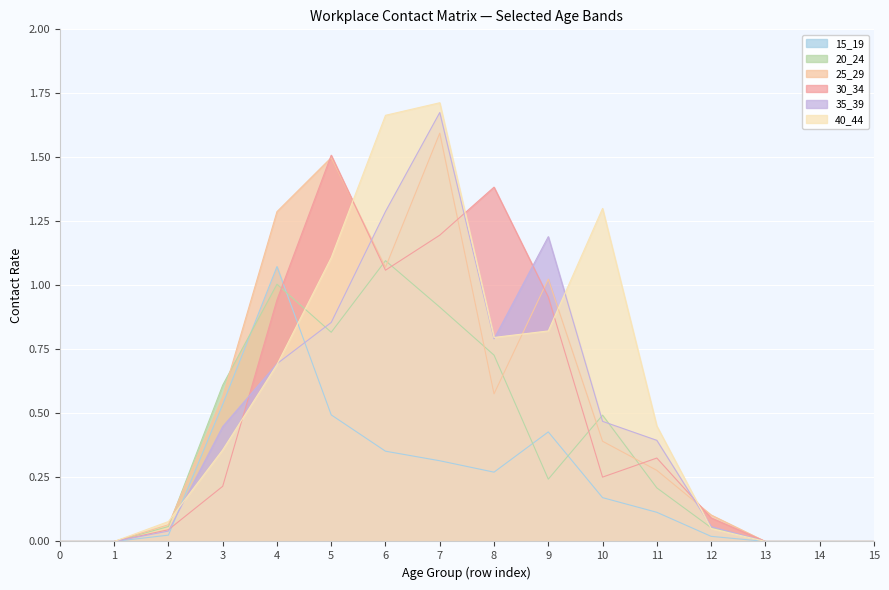

What is the value of the 30_34 point at the 11th from the left?

0.3